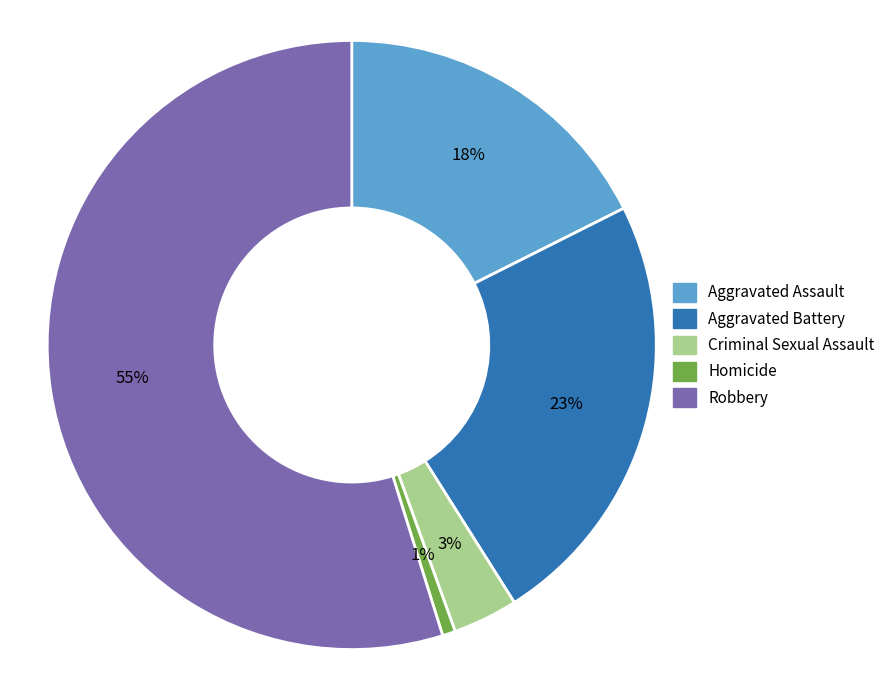

Is there a majority slice in this chart?

Yes